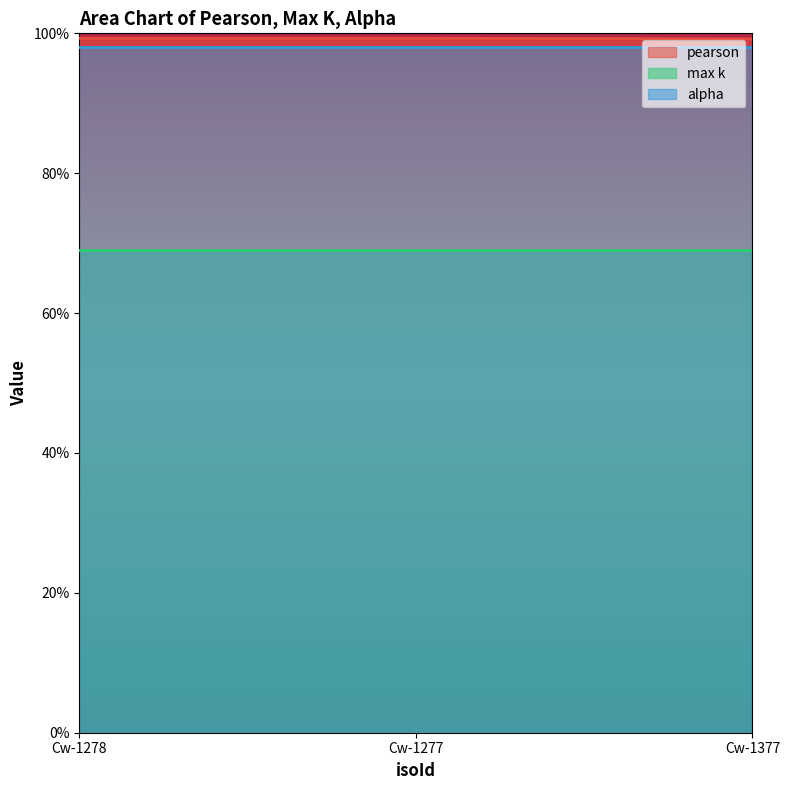

Which series has the largest total across all categories?

pearson